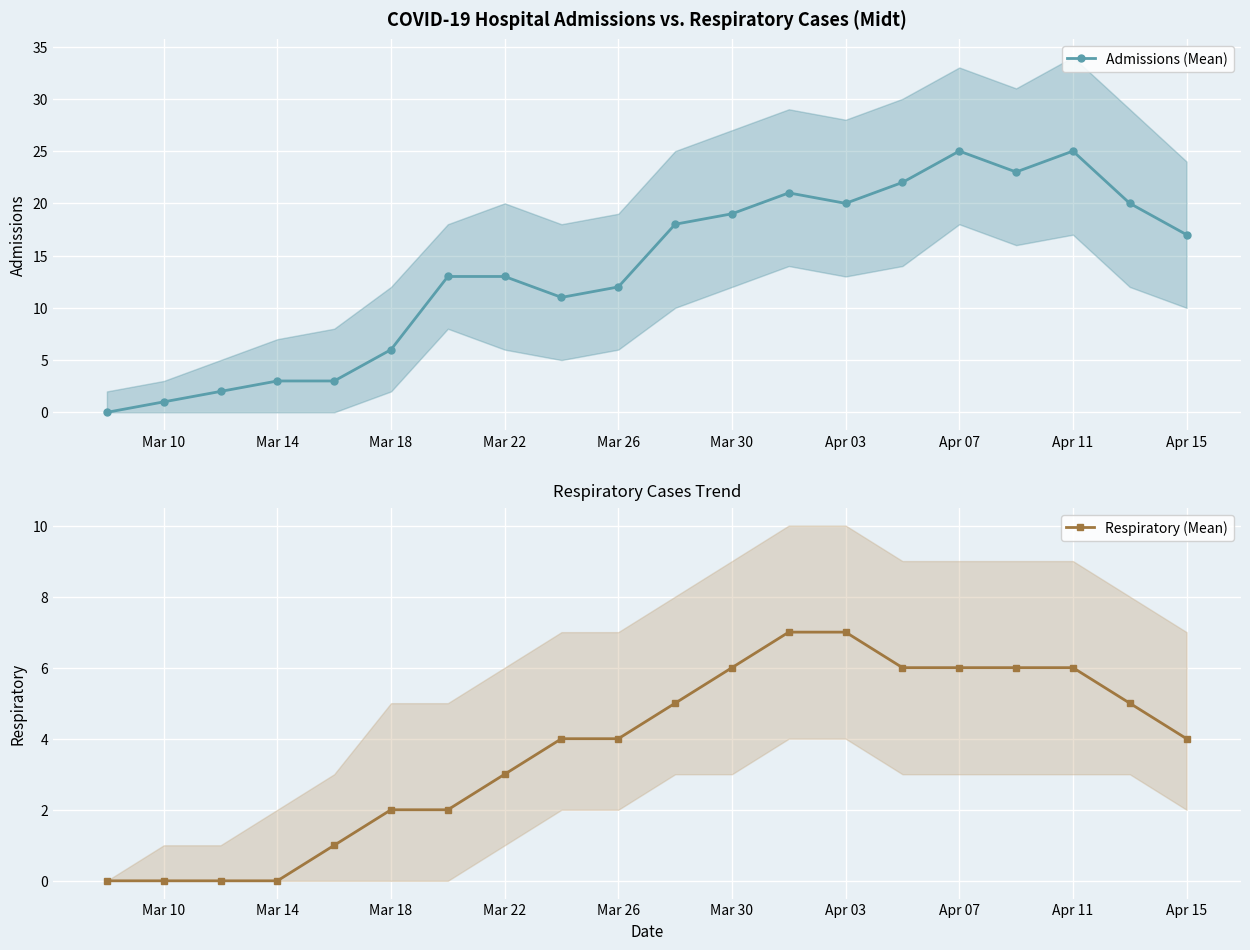

True or false: Admissions (Mean) has more than 0 points higher than both neighbors.

True